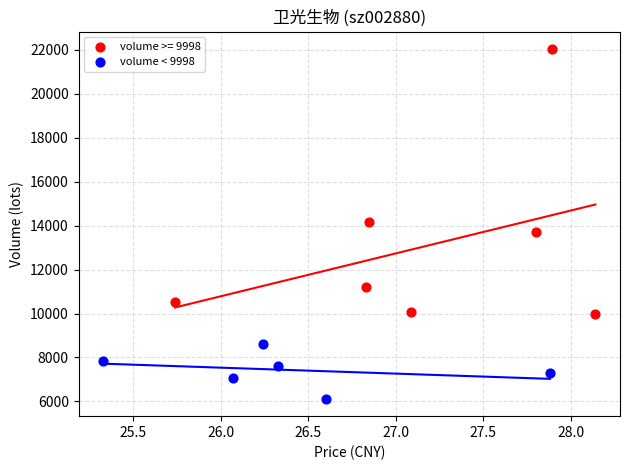

Which series reaches the maximum Y coordinate?

volume >= 9998